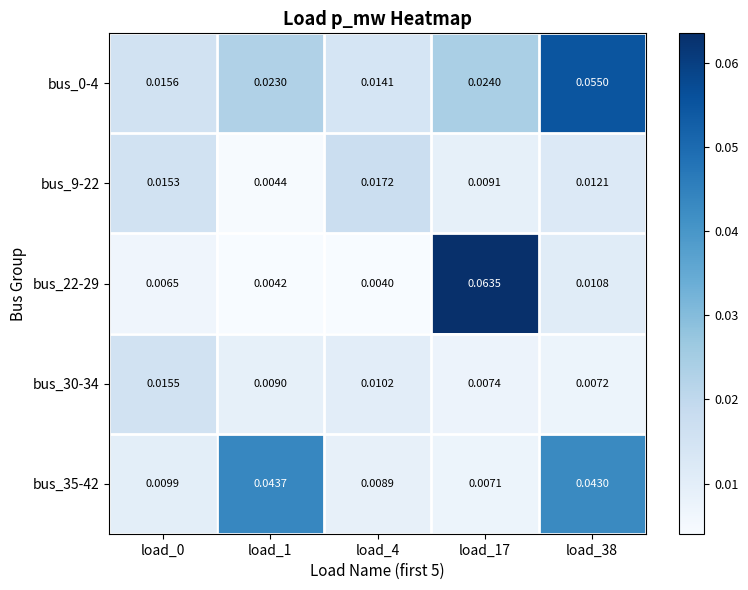

Is the value of bus_22-29 at load_4 greater than the value of bus_9-22 at load_17?

No